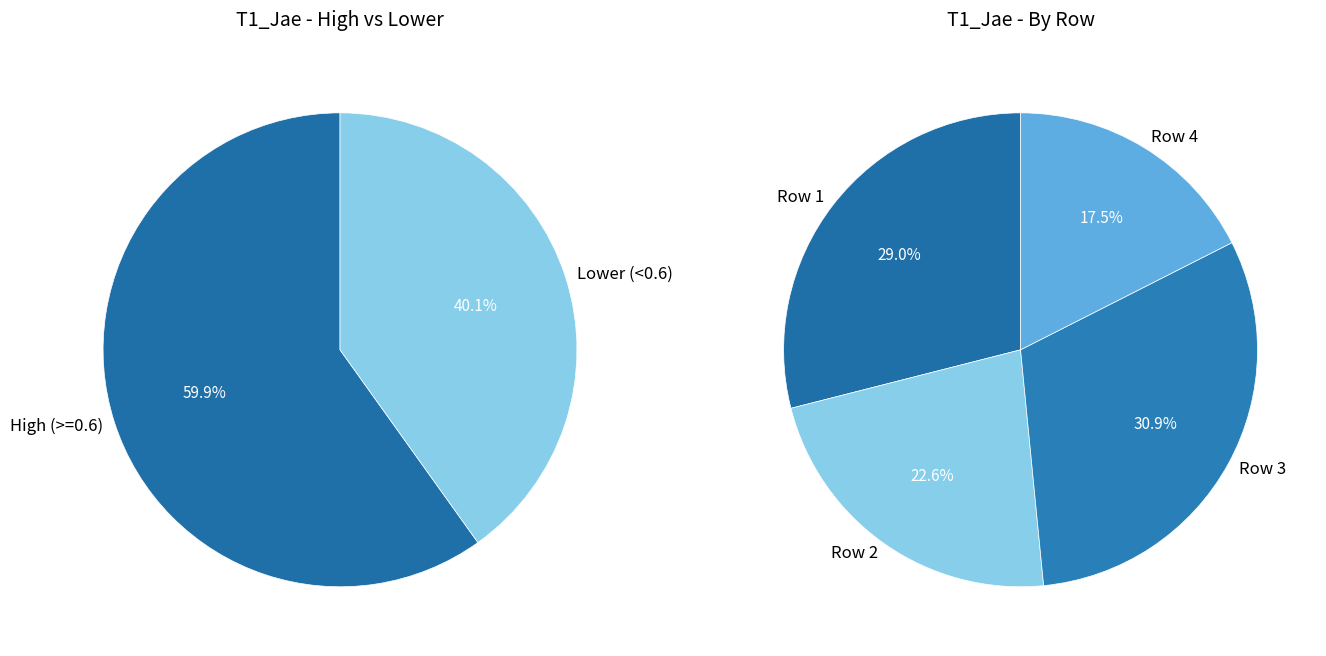

Is 3 the majority of the pie?

No